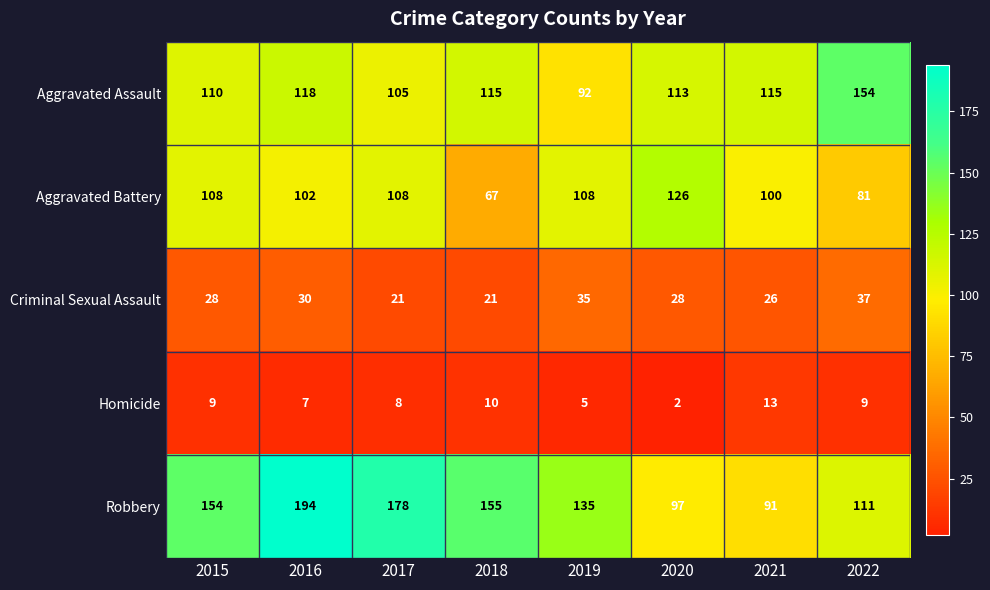

True or false: Homicide has a value of 2 at 2020.

True